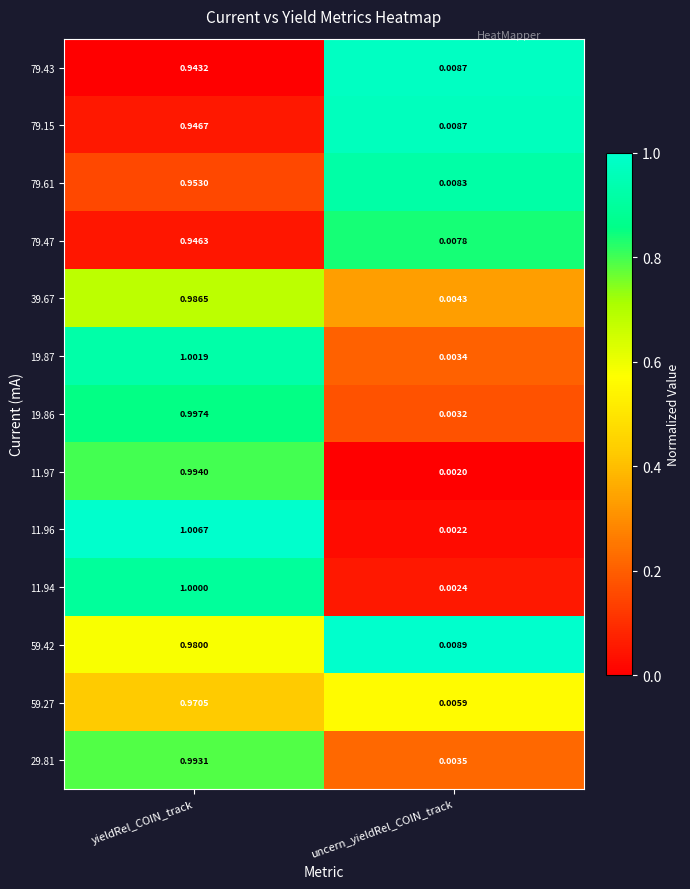

At how many categories does at least one series exceed 0?

2